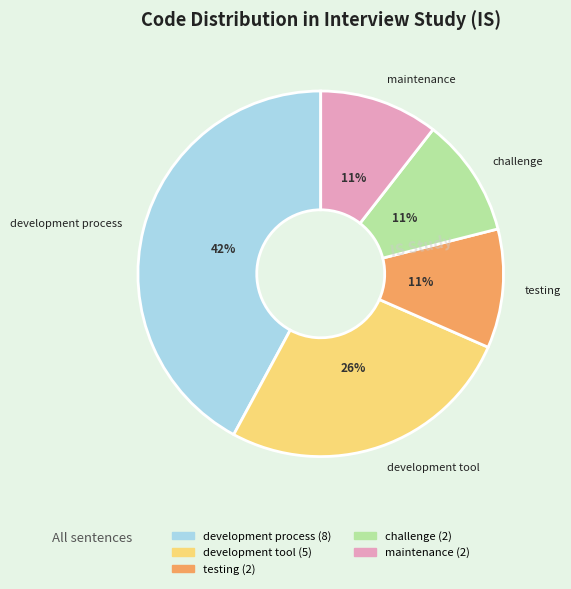

To the nearest percent, what percentage of the pie is maintenance?

11%